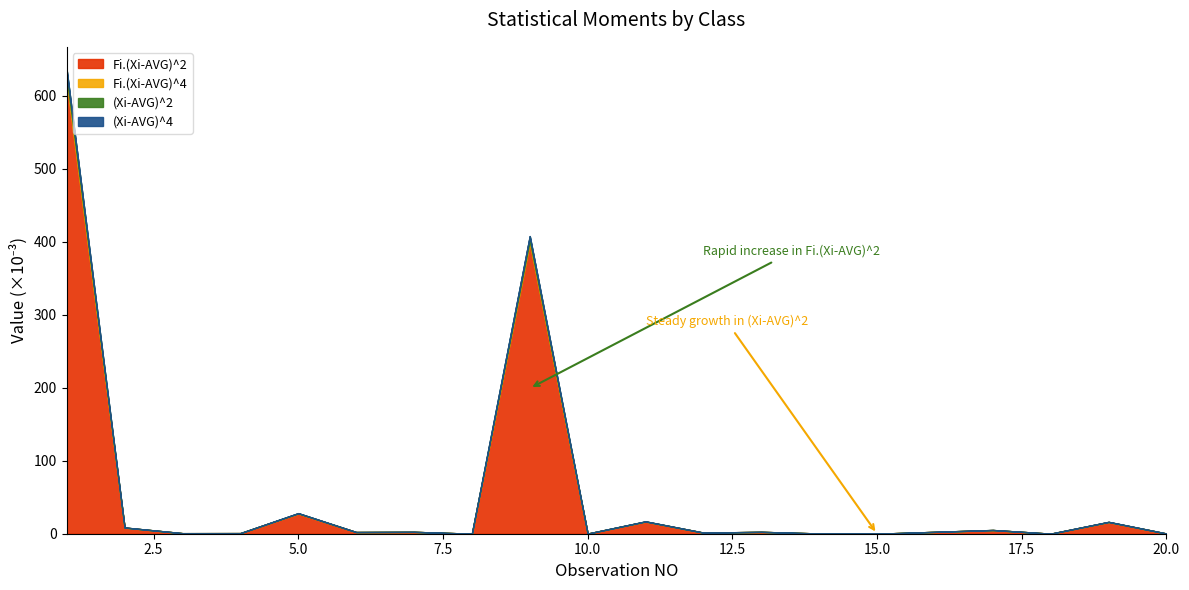

Reading right to left, list all the values displayed in this chart.

Fi.(Xi-AVG)^2: 20=0.0	19=0.0	18=0.0	17=0.0	16=0.0	15=0.0	14=0.0	13=0.0	12=0.0	11=0.0	10=0.0	9=0.4	8=0.0	7=0.0	6=0.0	5=0.0	4=0.0	3=0.0	2=0.0	1=0.6
Fi.(Xi-AVG)^4: 20=0.0	19=0.0	18=0.0	17=0.0	16=0.0	15=0.0	14=0.0	13=0.0	12=0.0	11=0.0	10=0.0	9=0.0	8=0.0	7=0.0	6=0.0	5=0.0	4=0.0	3=0.0	2=0.0	1=0.0
(Xi-AVG)^2: 20=0.0	19=0.0	18=0.0	17=0.0	16=0.0	15=0.0	14=0.0	13=0.0	12=0.0	11=0.0	10=0.0	9=0.0	8=0.0	7=0.0	6=0.0	5=0.0	4=0.0	3=0.0	2=0.0	1=0.0
(Xi-AVG)^4: 20=0.0	19=0.0	18=0.0	17=0.0	16=0.0	15=0.0	14=0.0	13=0.0	12=0.0	11=0.0	10=0.0	9=0.0	8=0.0	7=0.0	6=0.0	5=0.0	4=0.0	3=0.0	2=0.0	1=0.0